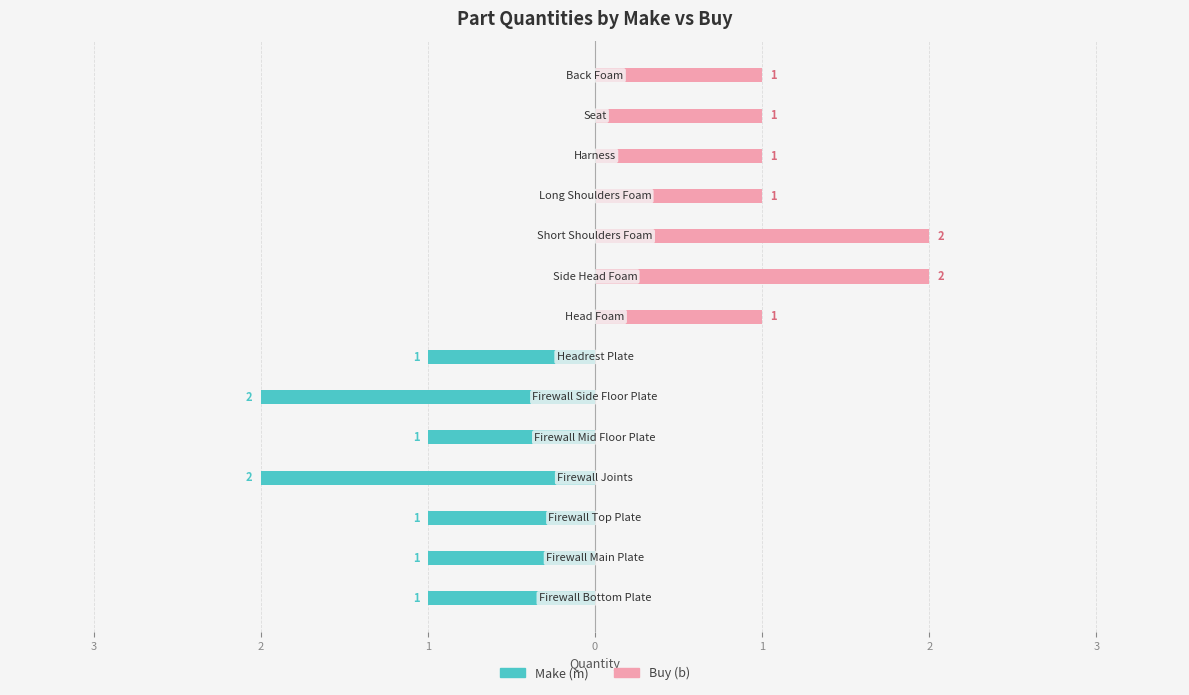

Count the Make (m) values in the range -1 to 0.

12